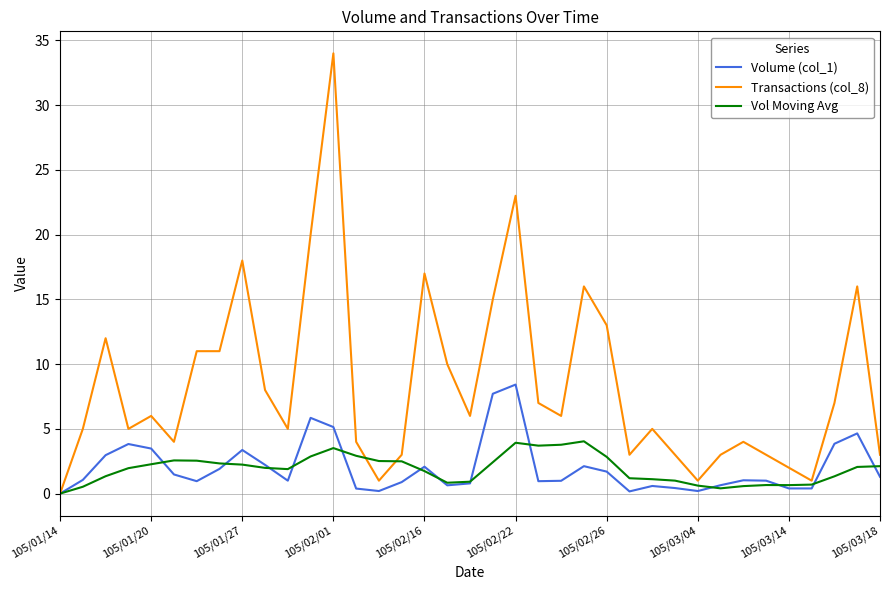

Does the chart have visible grid lines?

Yes